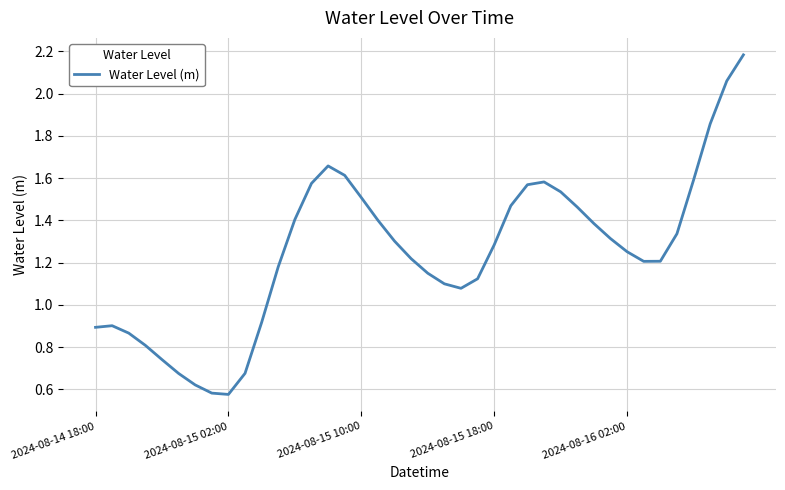

What is the maximum value shown in the chart?

2.2